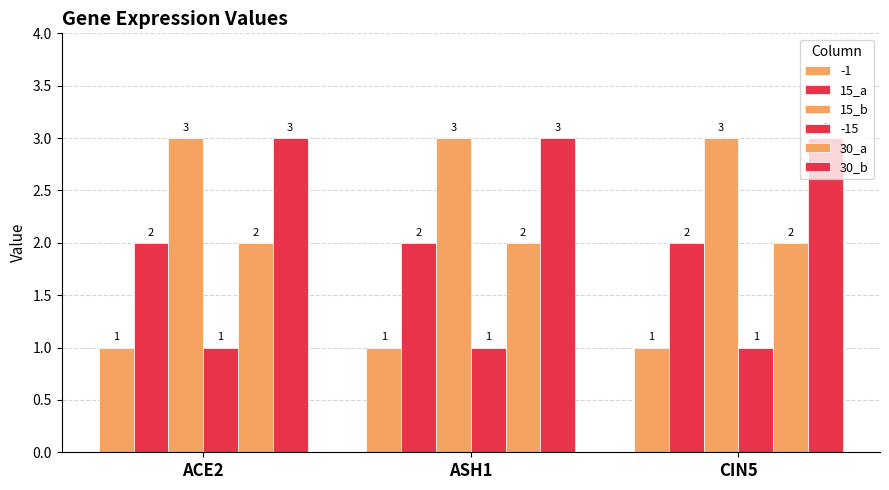

Does the chart contain any negative values?

No